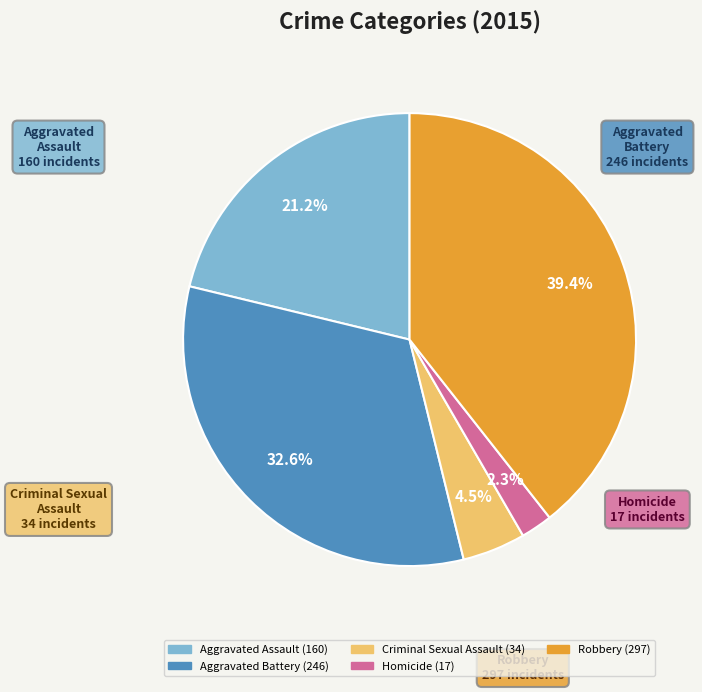

To the nearest percent, what is the combined percentage of Homicide and Criminal Sexual Assault?

7%